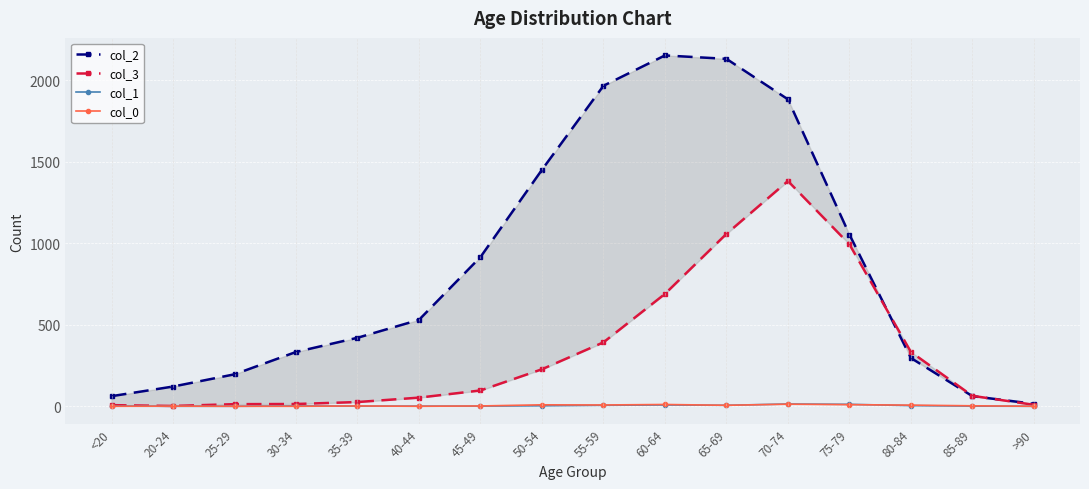

How many data points does each series have?

16